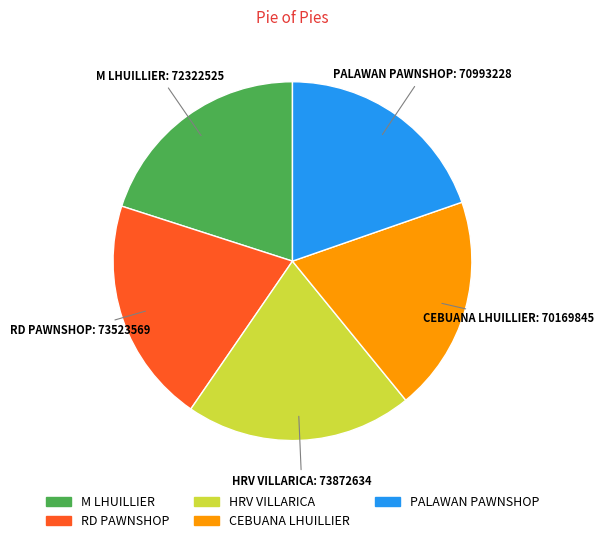

Does any single category account for the majority?

No